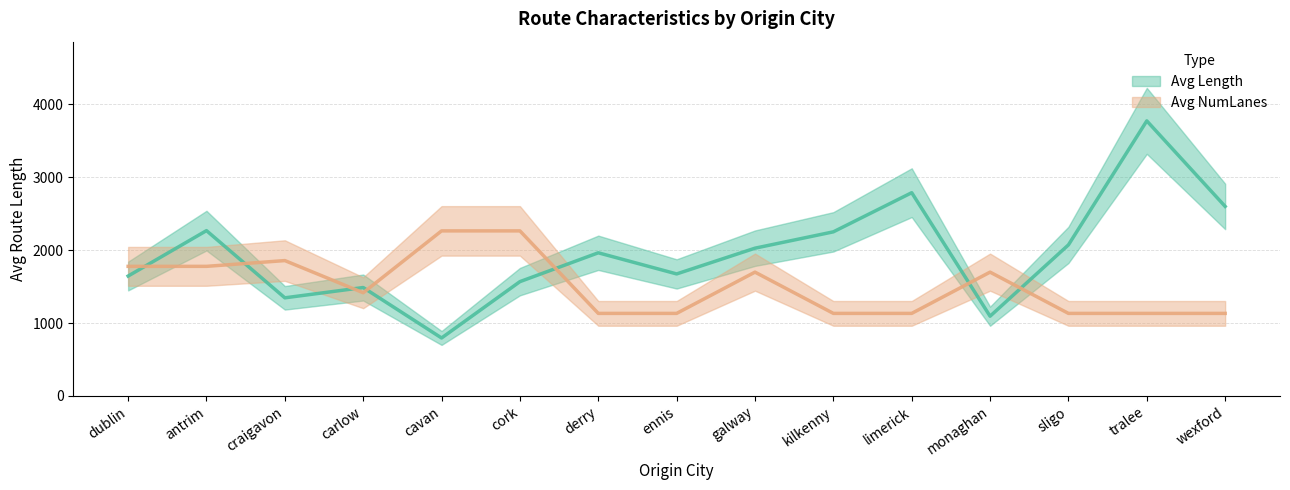

What is the average value of the Avg Length series?

1956.8